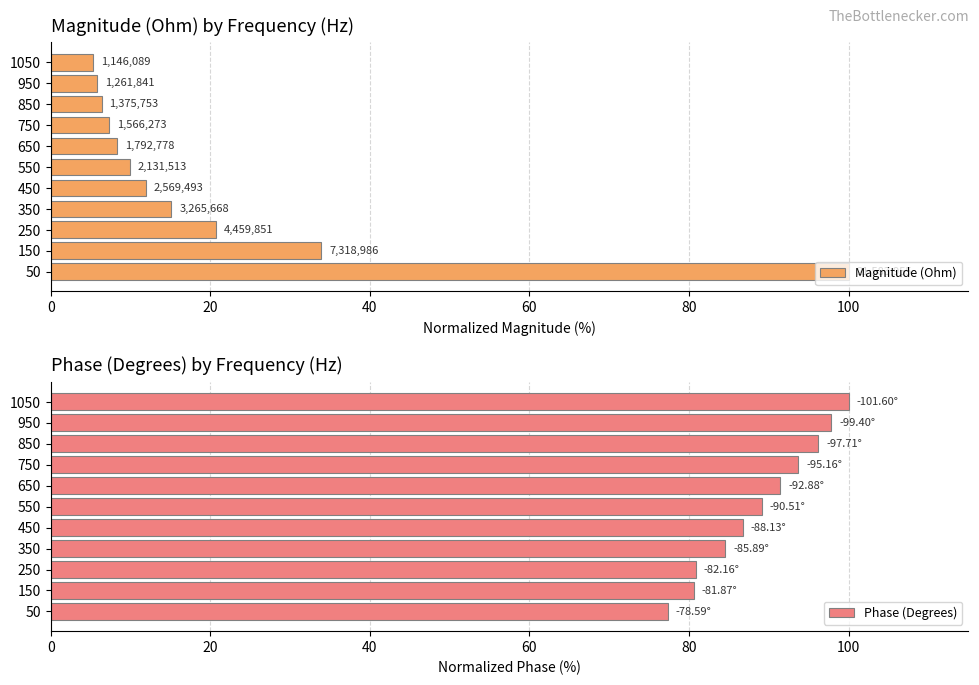

What is the average value of the Phase (Degrees) series?

88.9